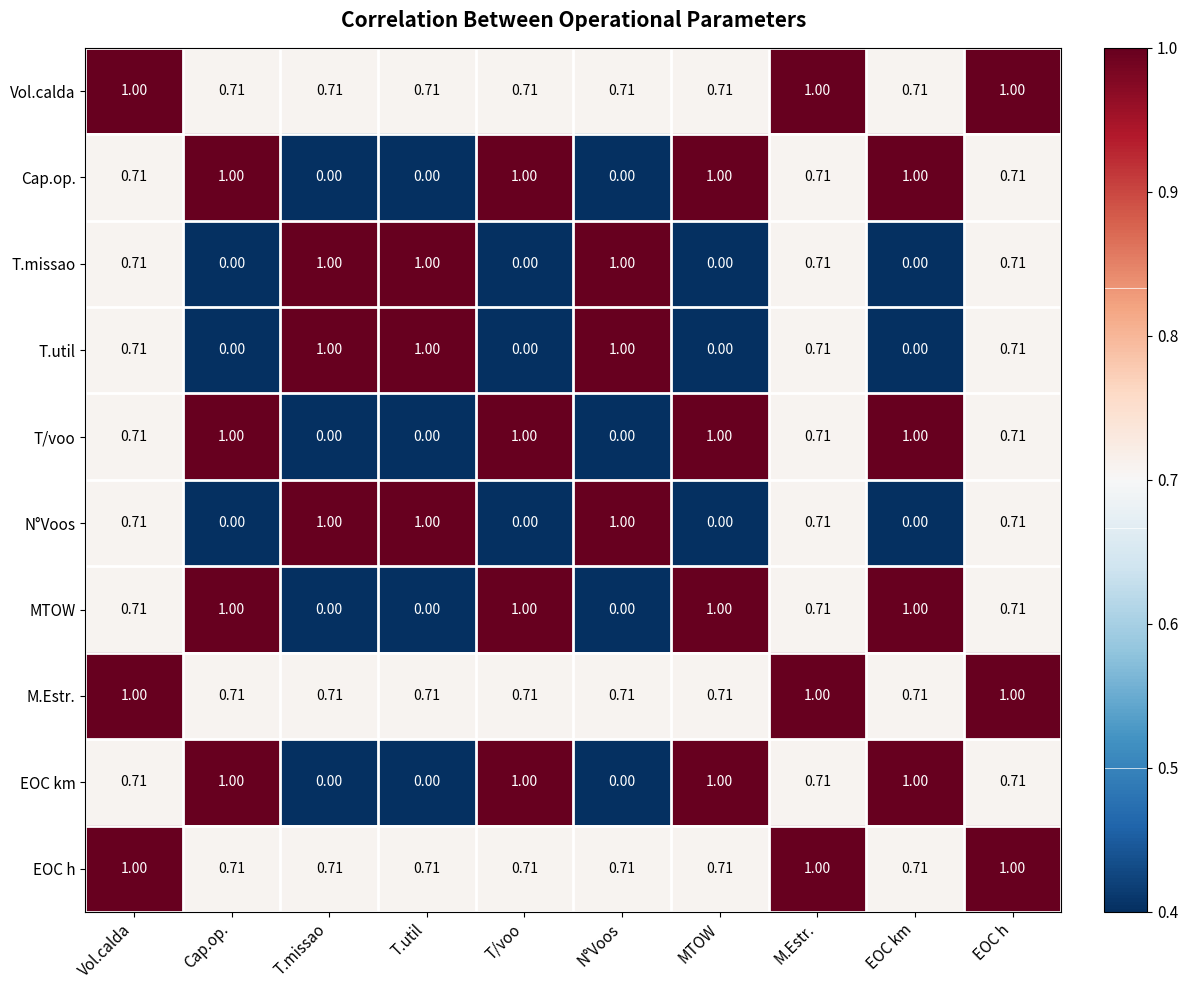

Is the value of M.Estr. at T/voo greater than the value of Vol.calda at M.Estr.?

No